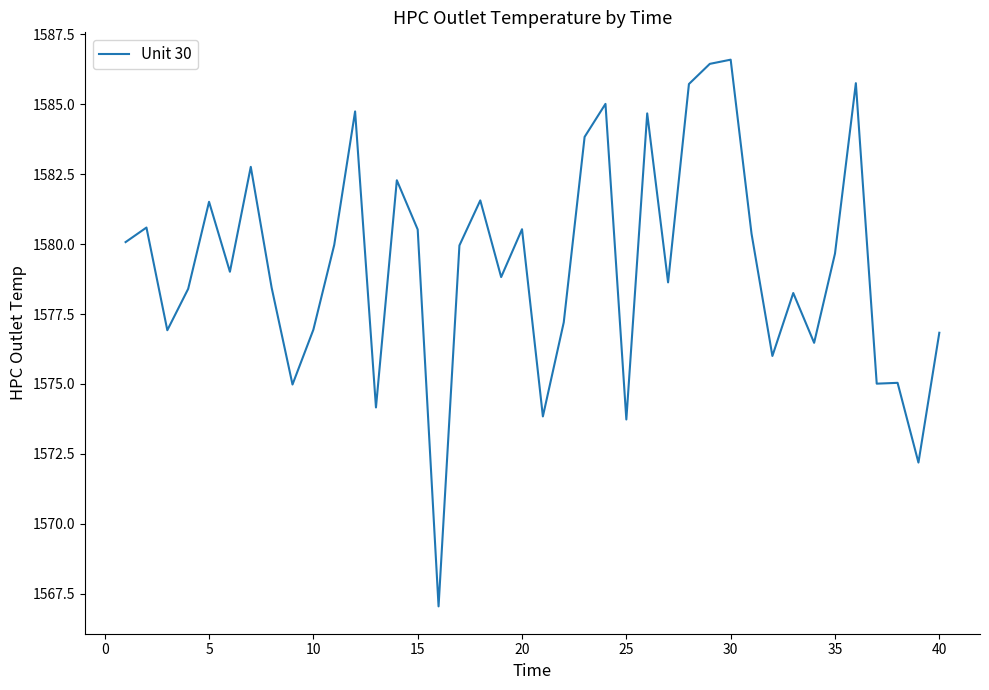

What is the difference between the maximum and minimum values?

19.5